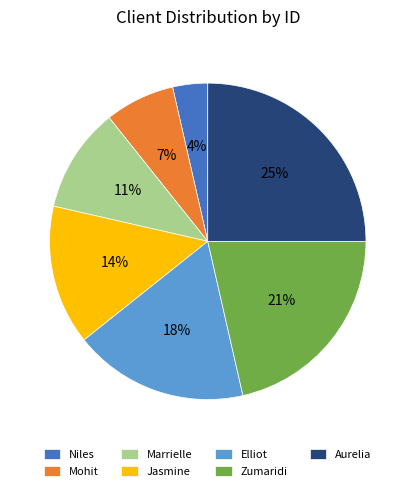

Do Marrielle and Zumaridi together represent more than half of the pie?

No